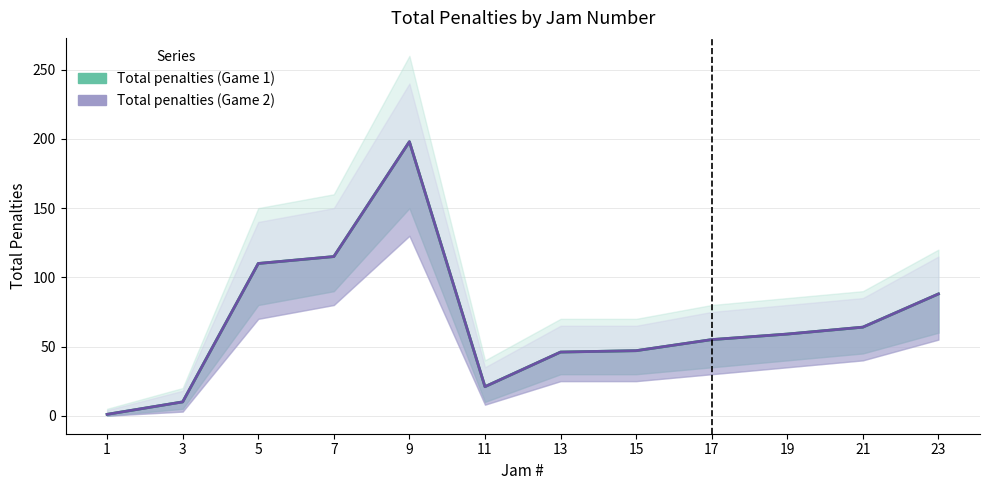

Which category has the highest value in the Total penalties (Game 1) series?

9